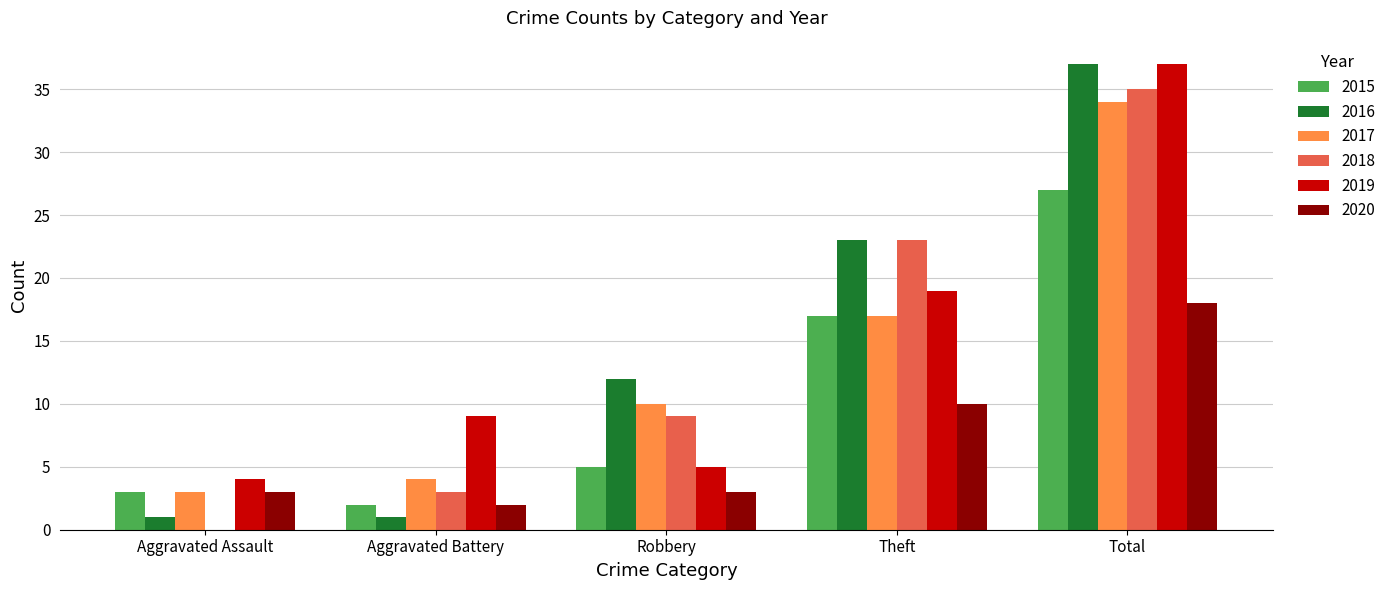

What is the sum of the 2015 values at Theft and Aggravated Assault?

20